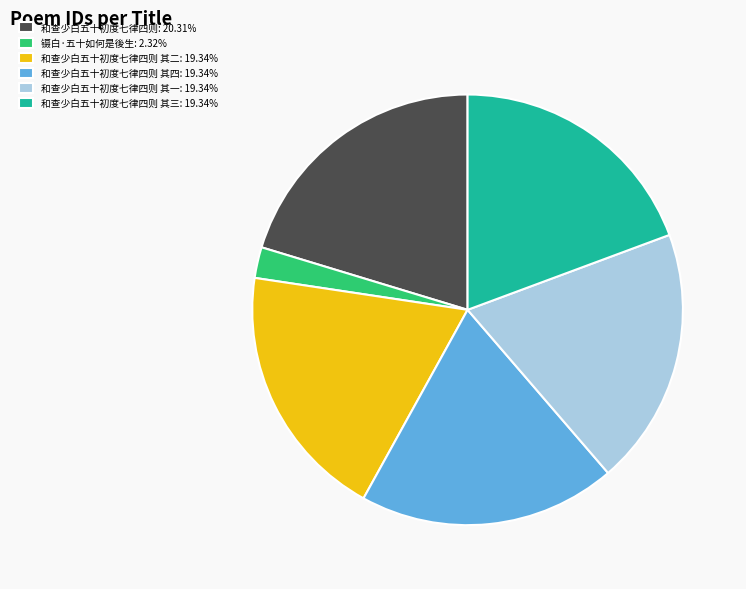

Is 和查少白五十初度七律四则 其四: 19.34% the majority of the pie?

No